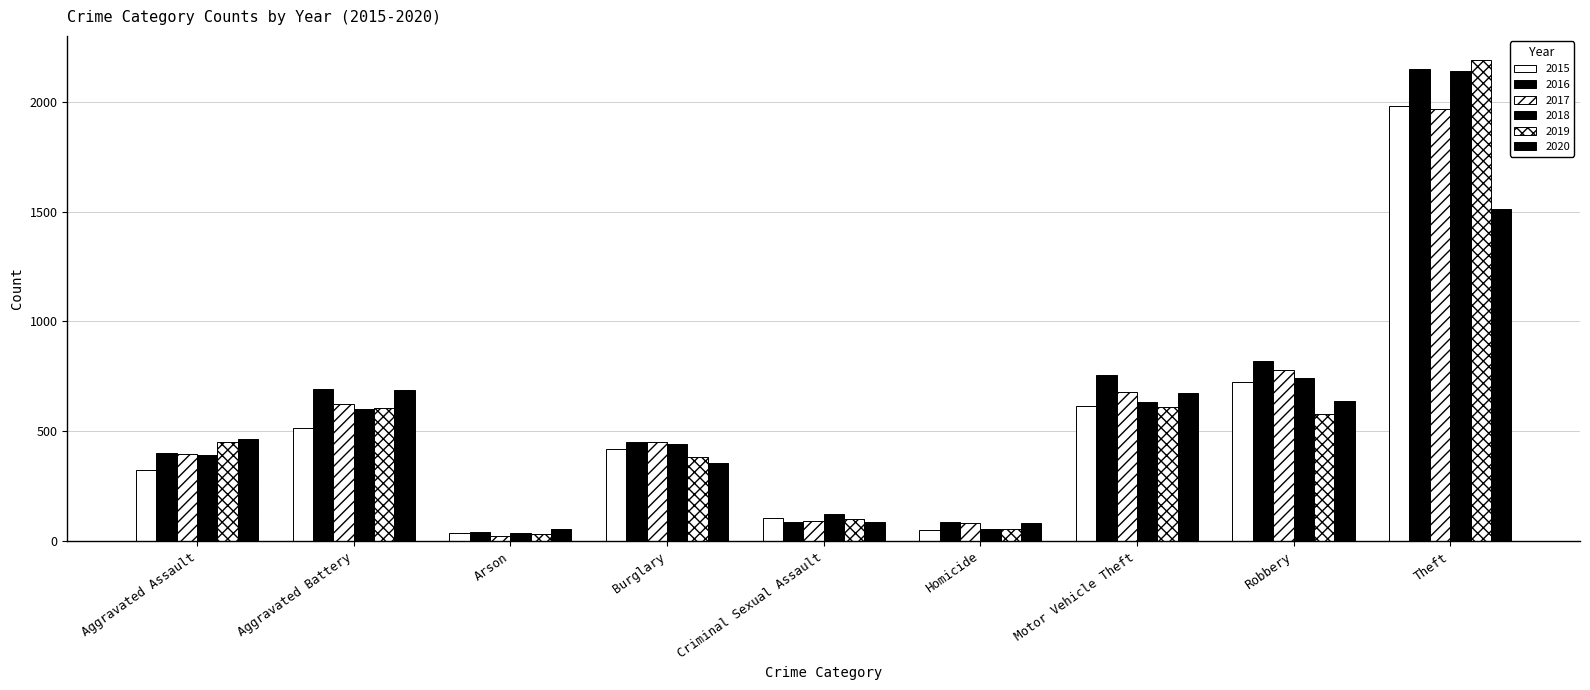

True or false: 2017 has a value of 1968 at Theft.

True